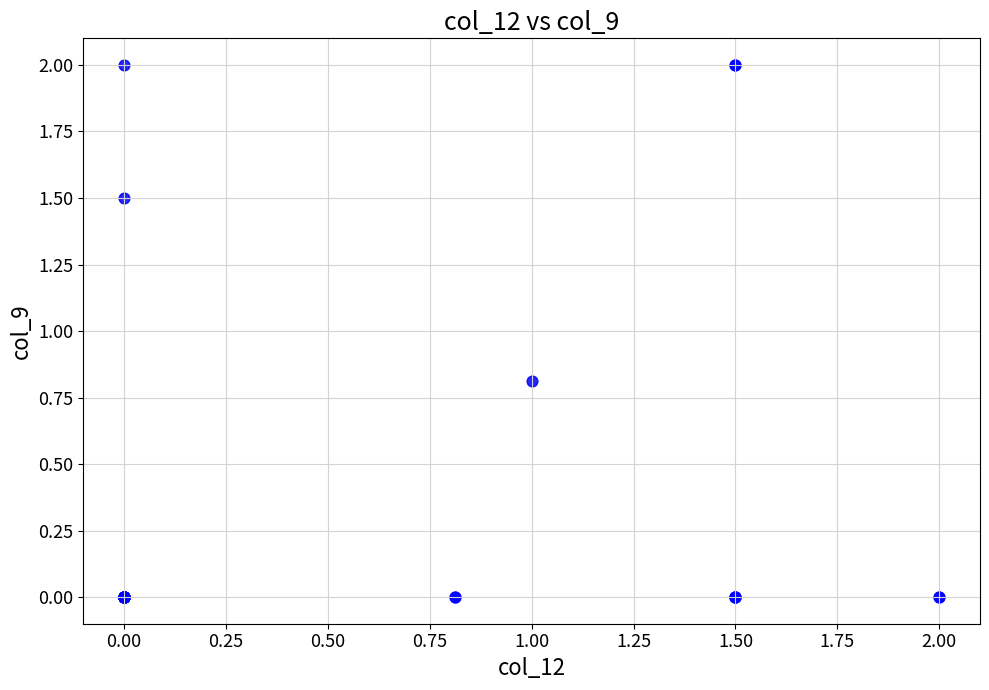

What Y value in the scatter plot is closest to 1?

0.8